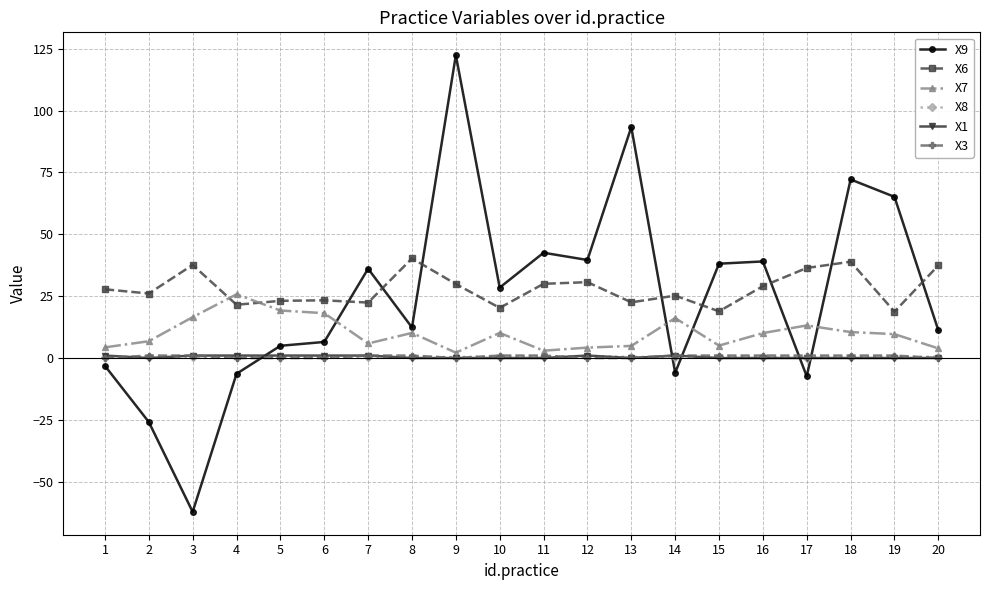

Which series has the widest spread of values?

X9